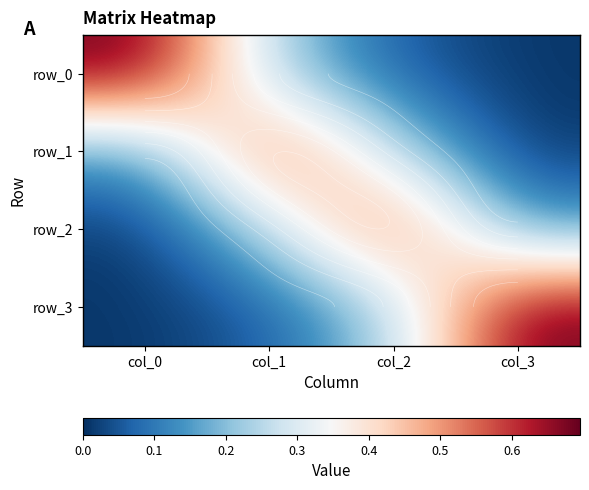

Is it true that row_1 equals 0.0 at col_3?

True